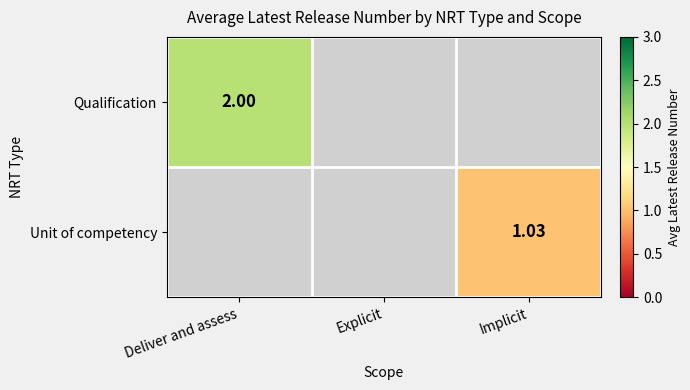

Count the number of data series in this chart.

2